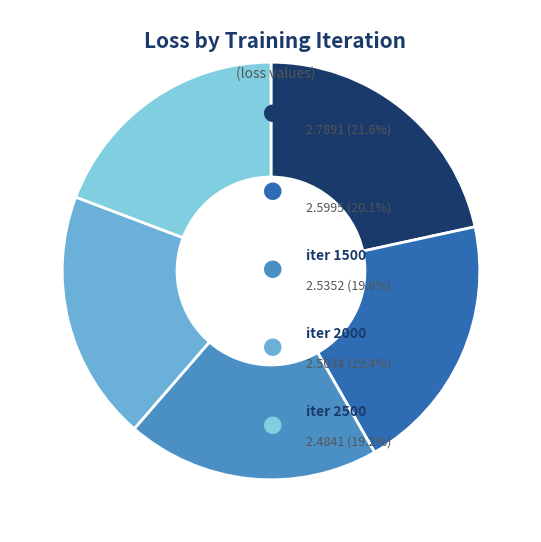

Rank the categories by value from highest to lowest.

iter 500, iter 1000, iter 1500, iter 2000, iter 2500